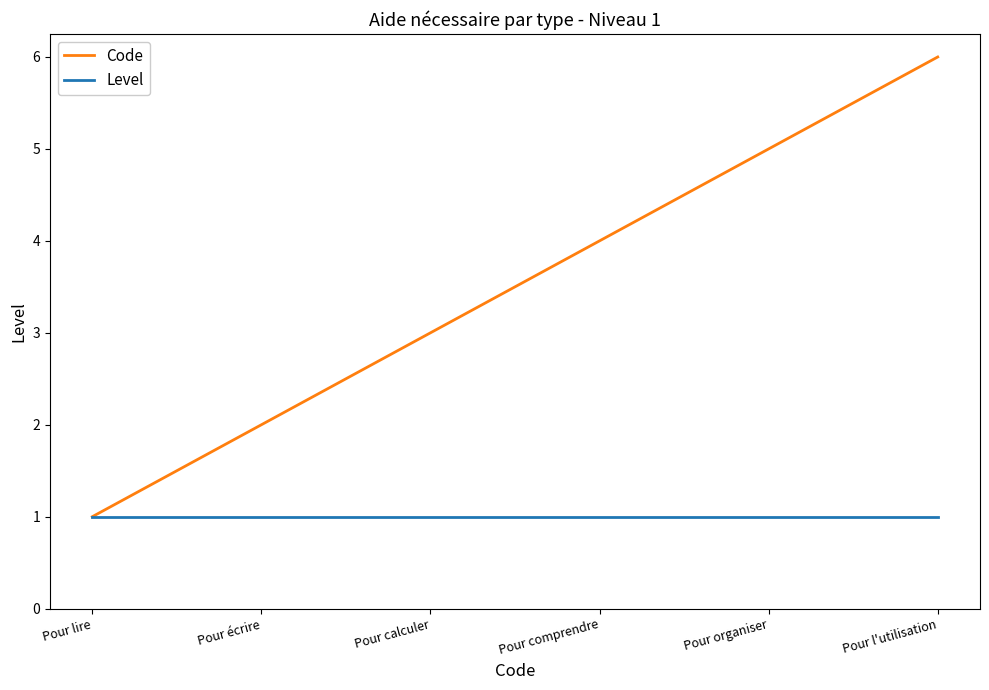

The Level series shows 1 at Pour l'utilisation. True or false?

True